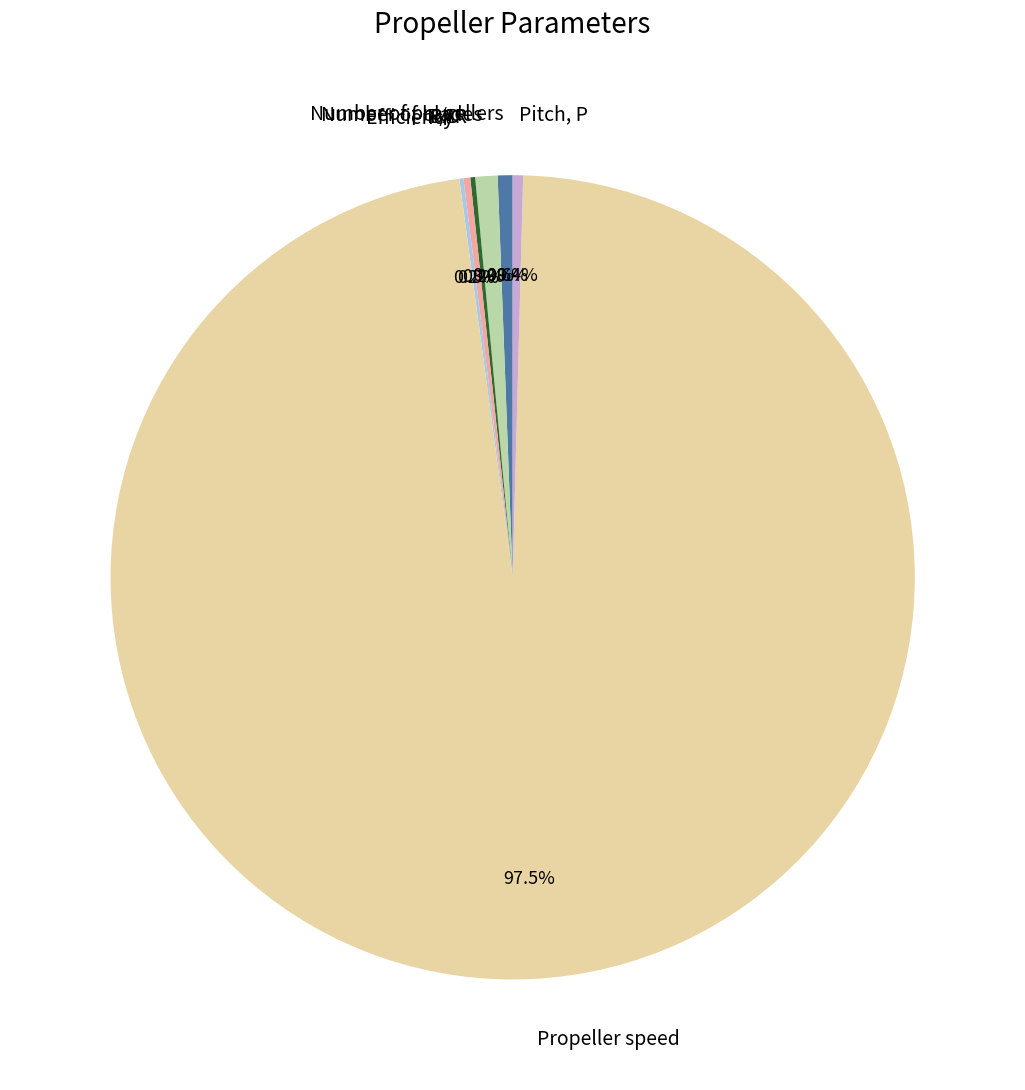

Is there a majority slice in this chart?

Yes